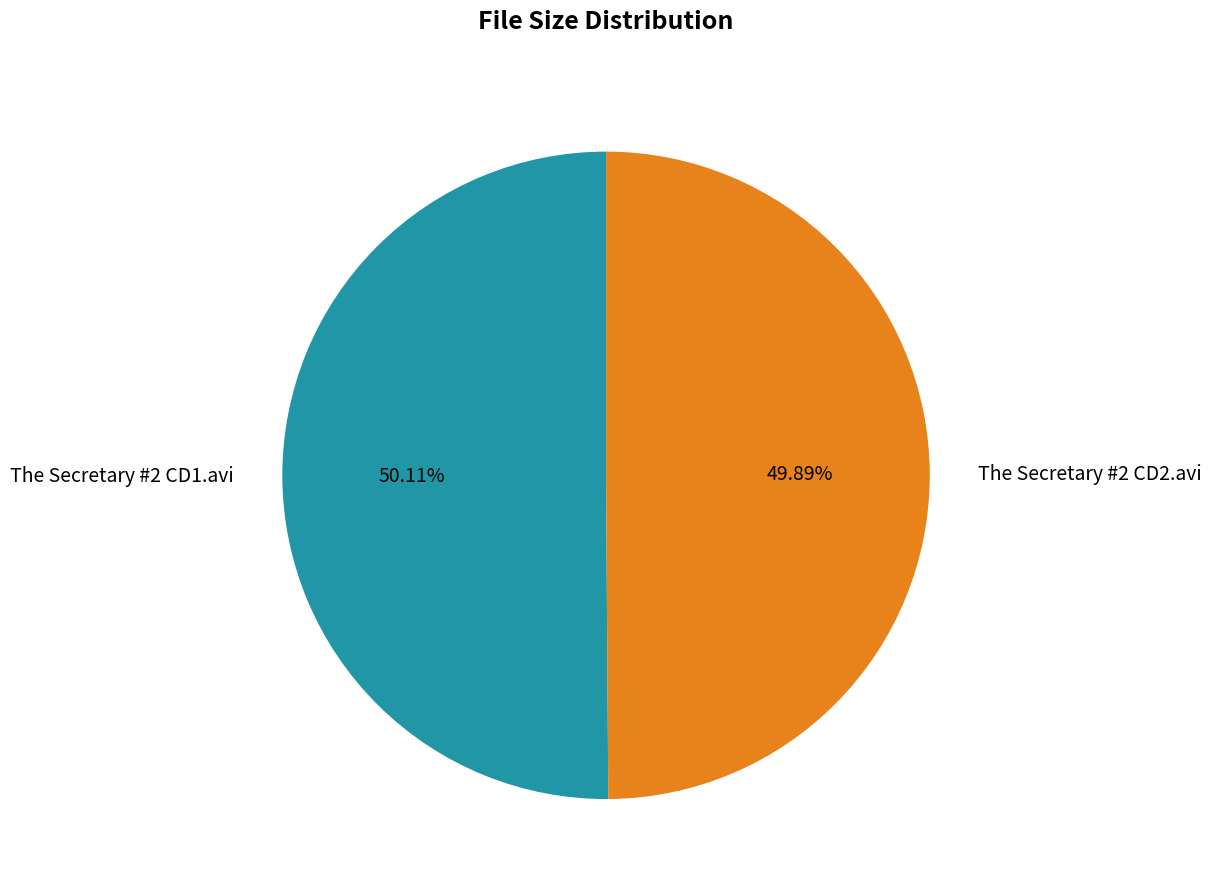

What is the ratio of the value at The Secretary #2 CD1.avi to the value at The Secretary #2 CD2.avi?

1.0